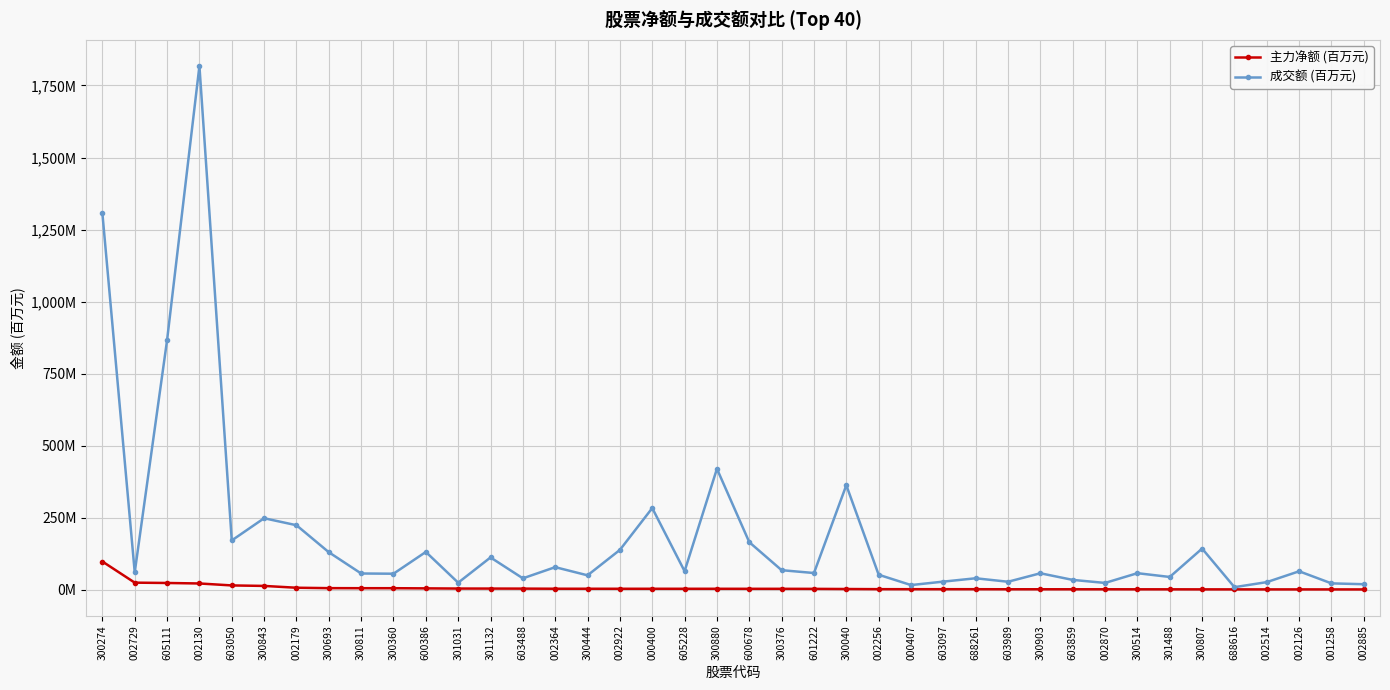

Which series has the largest total across all categories?

成交额 (百万元)